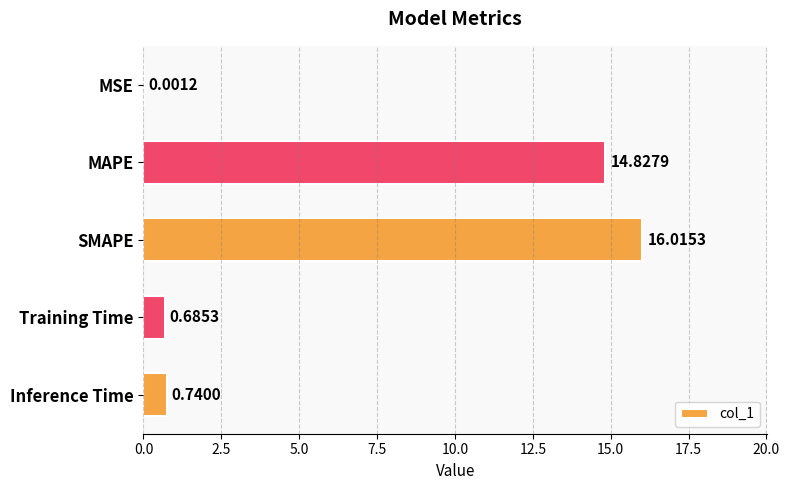

What is the sum of the values at SMAPE and MSE?

16.0